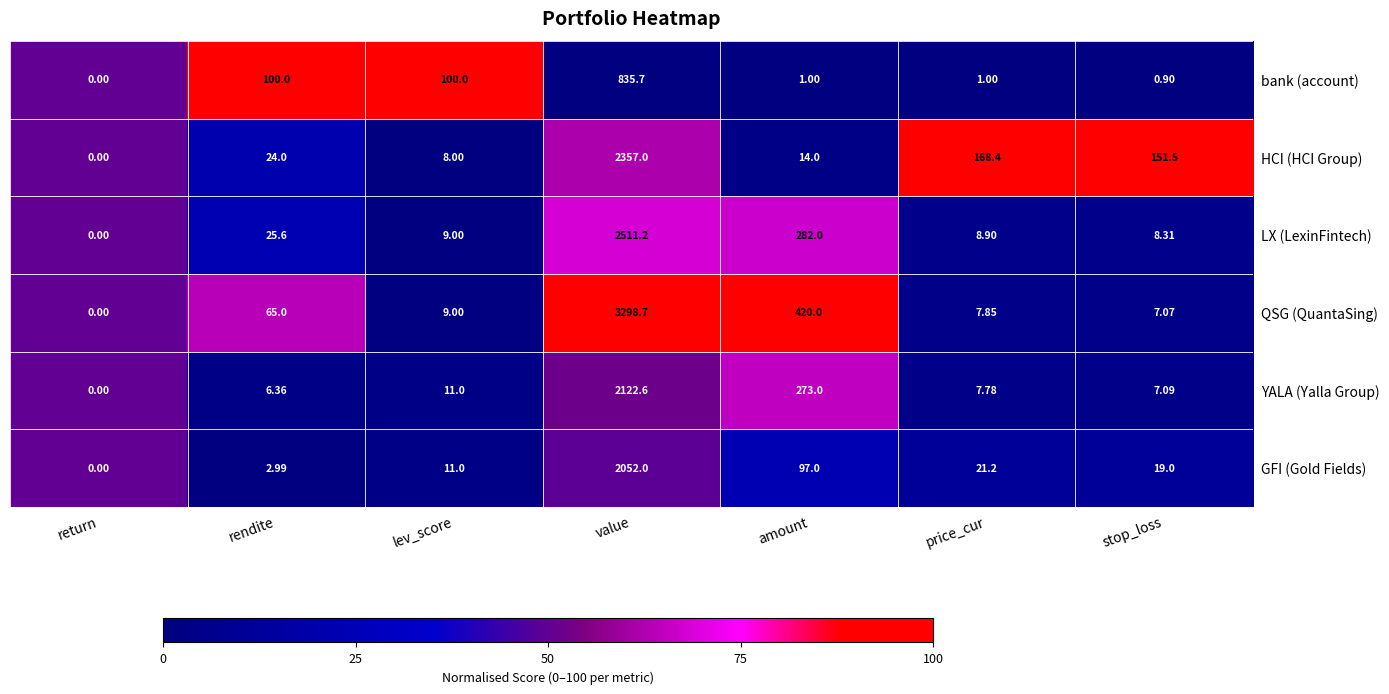

Which series changed the most between value and price_cur?

QSG (QuantaSing)